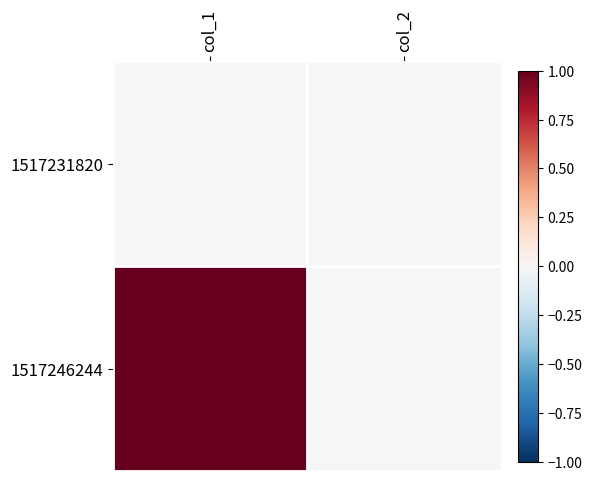

Reading left to right, what are all the values shown in this chart?

1517231820: col_1=0	col_2=0
1517246244: col_1=1	col_2=0